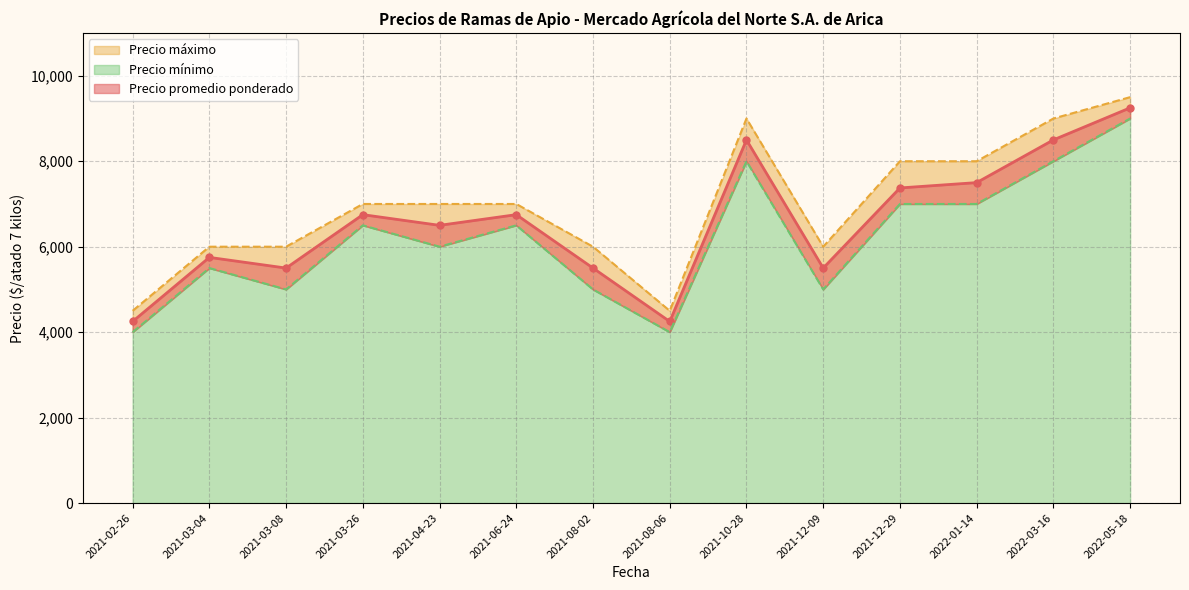

In Precio mínimo, how many points are lower than both neighbors (excluding endpoints)?

4